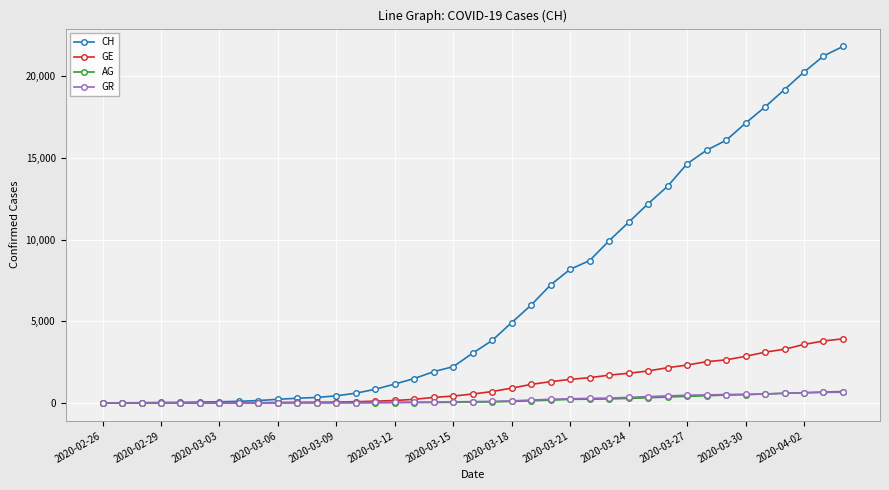

Which series has the largest total across all categories?

CH